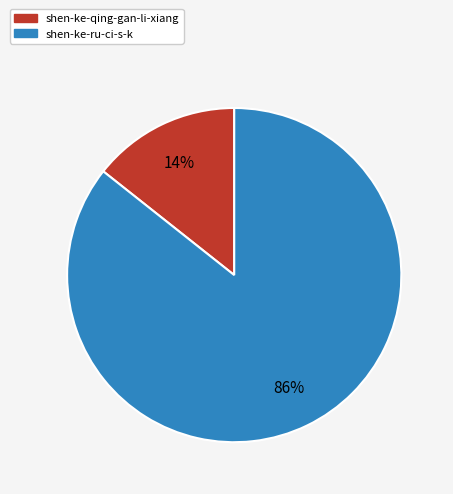

Combined, do shen-ke-qing-gan-li-xiang and shen-ke-ru-ci-s-k account for over 50%?

Yes